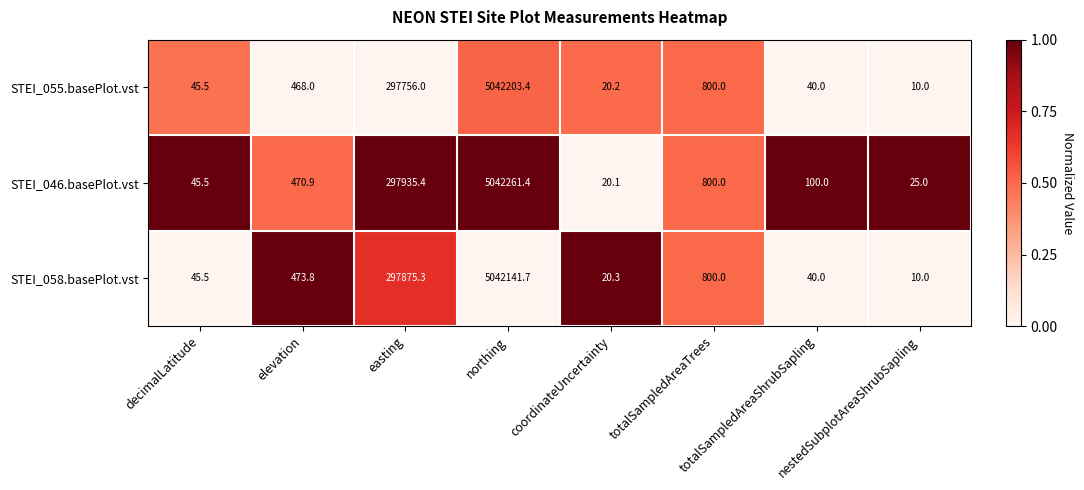

Which series has the largest range (max minus min)?

STEI_046.basePlot.vst